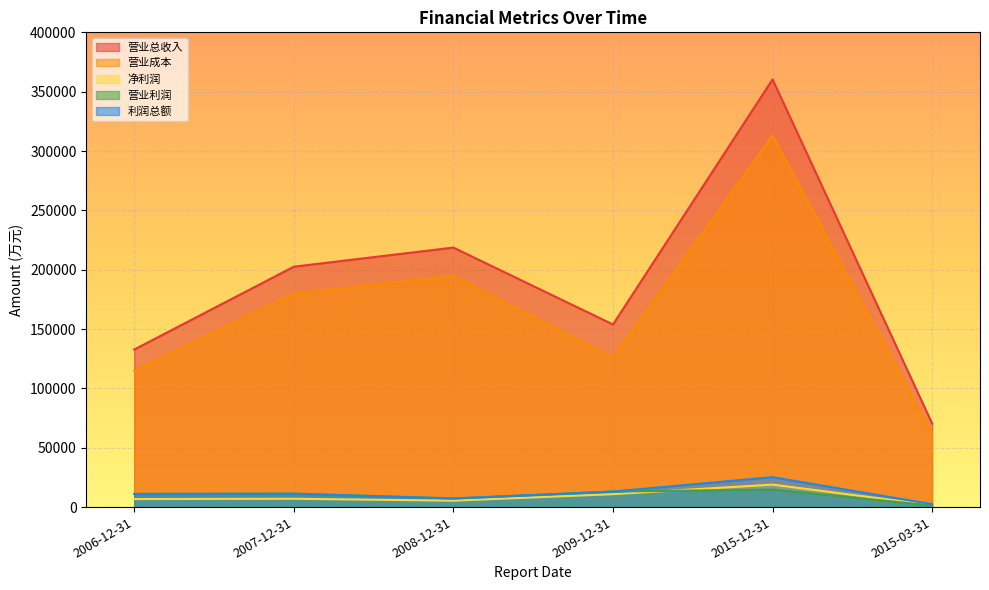

Where is 营业成本 nearest to the value 187448?

2008-12-31